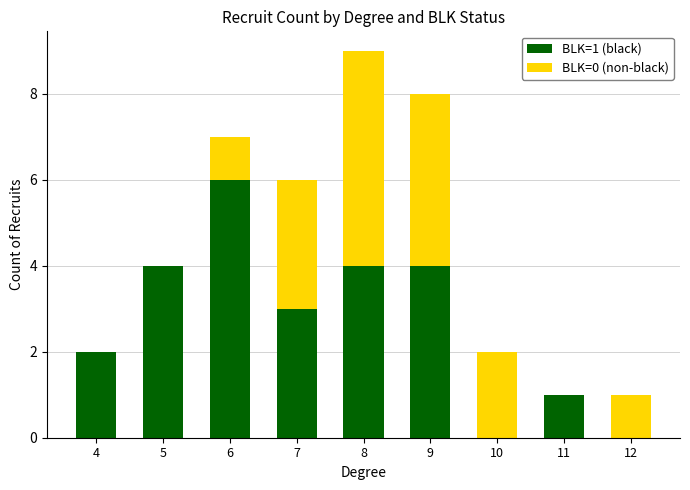

What is the average value of the BLK=1 (black) series?

3